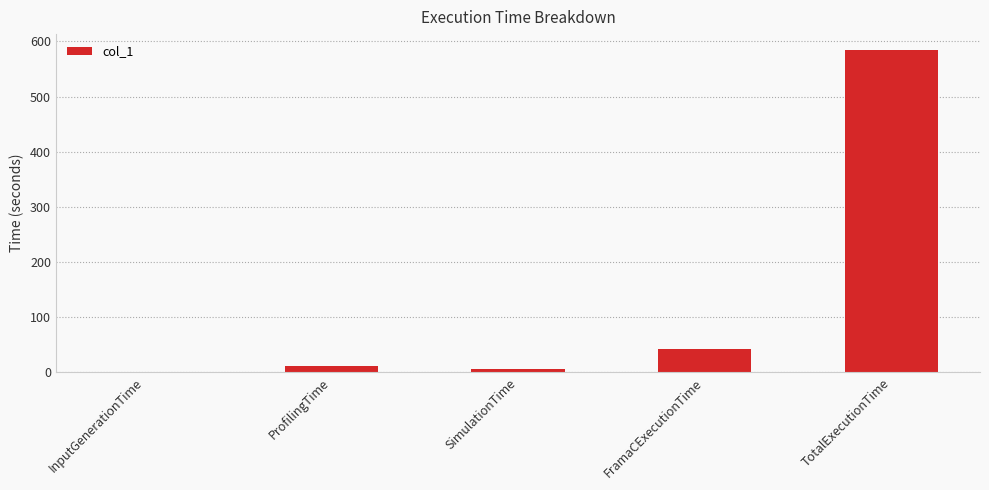

Which has a higher value, FramaCExecutionTime or InputGenerationTime?

FramaCExecutionTime